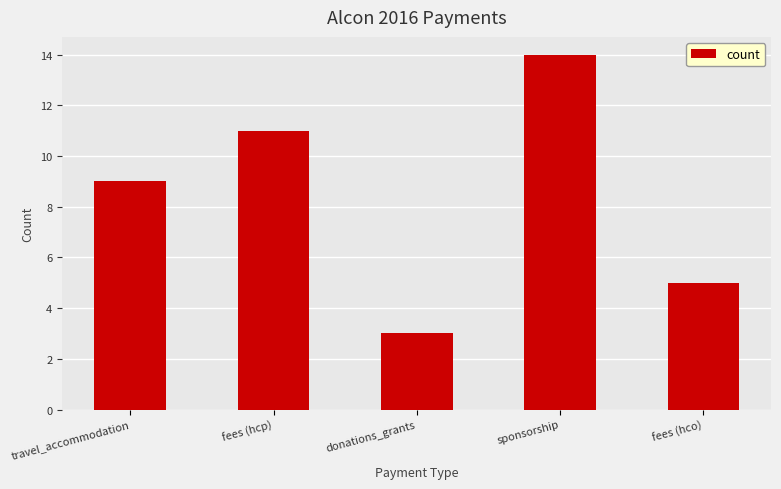

What is the change in value from fees (hcp) to sponsorship?

+3